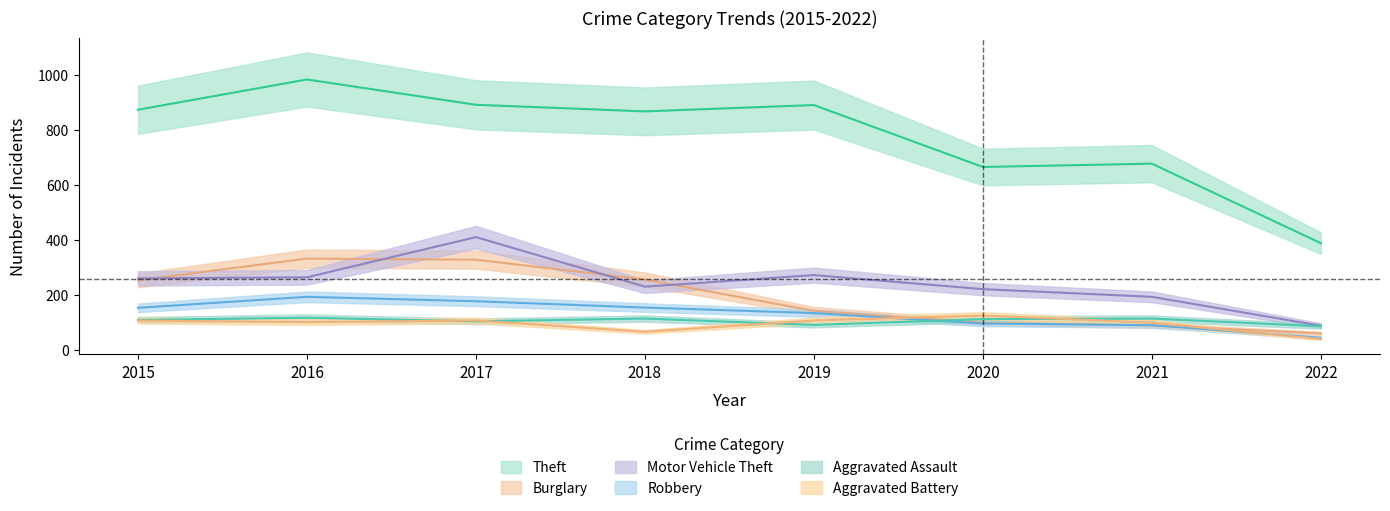

What is the difference between the Burglary values at 2017 and 2020?

229